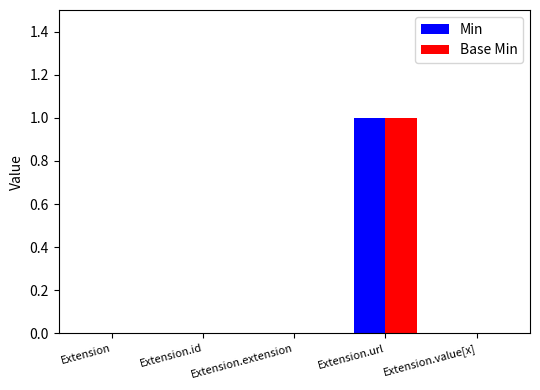

Which category has the highest value in the Min series?

Extension.url